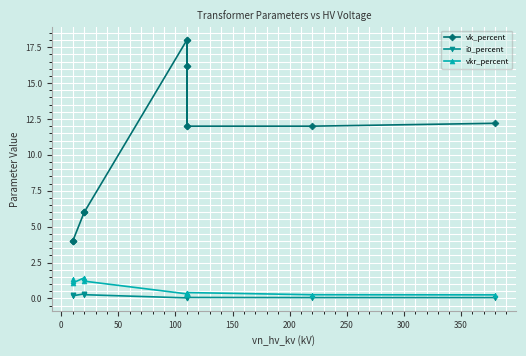

What is the highest value of the vkr_percent series?

1.4